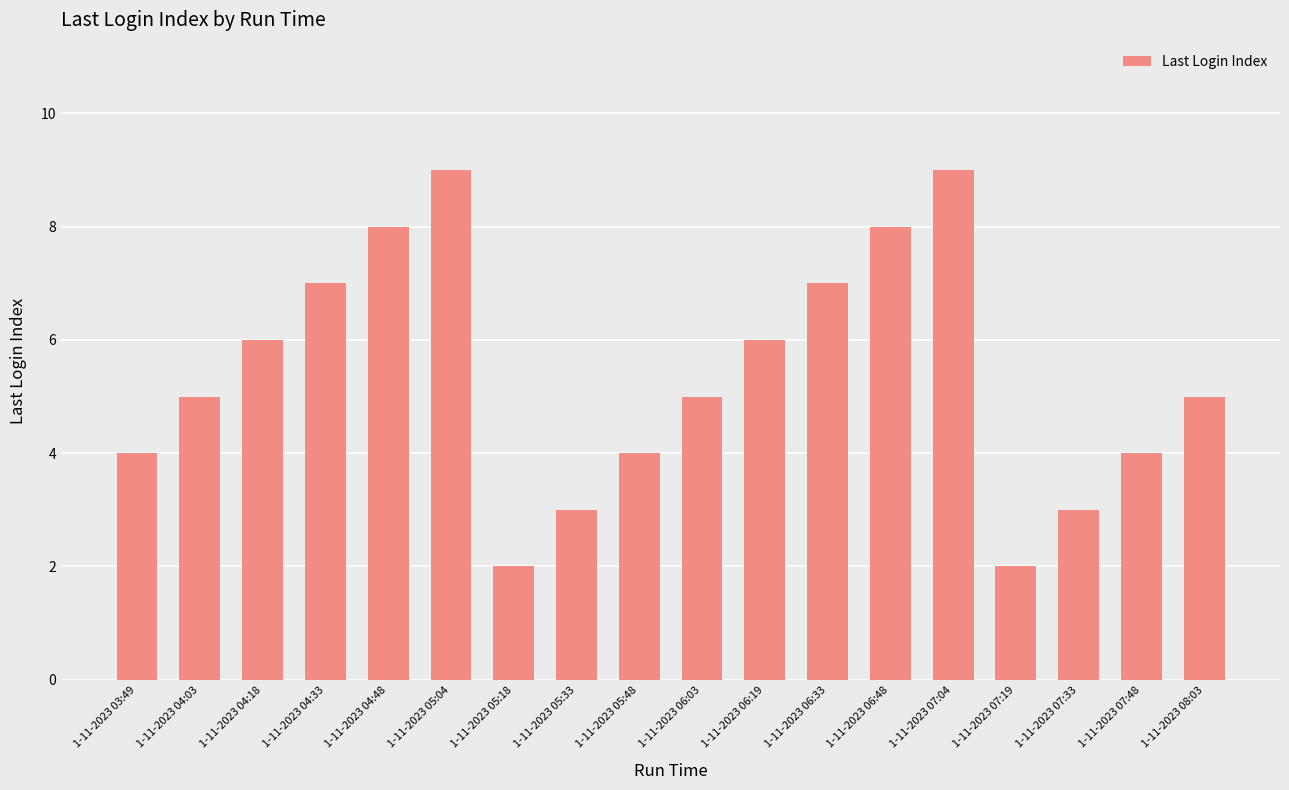

Between 1-11-2023 04:33 and 1-11-2023 04:48, which is larger?

1-11-2023 04:48